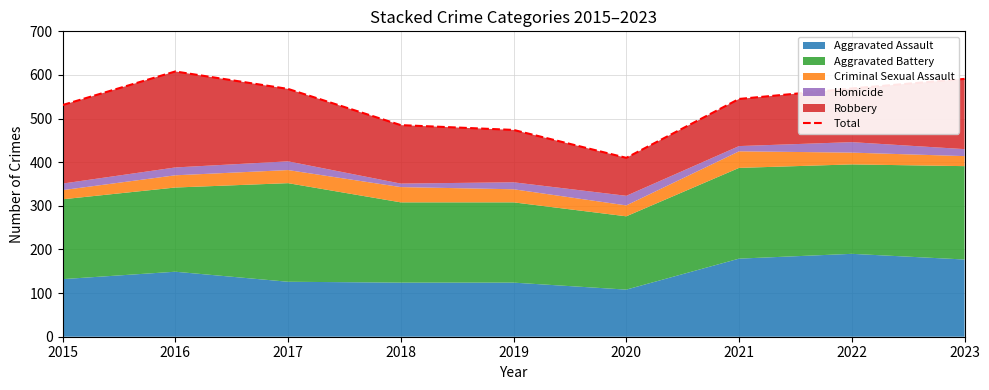

Which category has the lowest value across all series?

2020